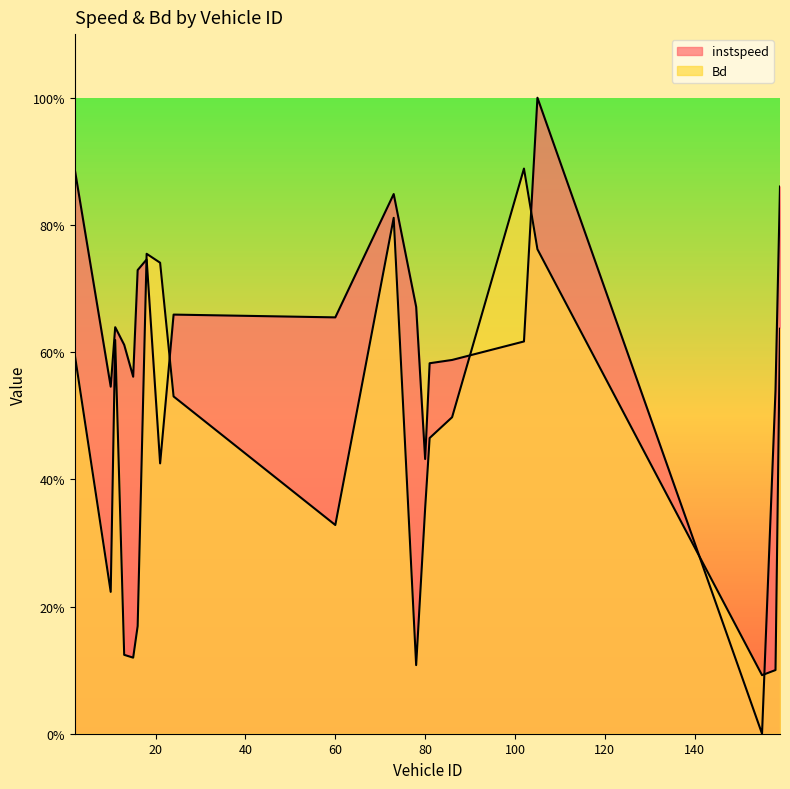

Reading left to right, what are all the values shown in this chart?

instspeed: 0.9	0.5	0.6	0.6	0.6	0.7	0.7	0.4	0.7	0.7	0.8	0.7	0.4	0.6	0.6	0.6	1.0	0.0	0.5	0.9
Bd: 0.6	0.2	0.6	0.1	0.1	0.2	0.8	0.7	0.5	0.3	0.8	0.1	0.4	0.5	0.5	0.9	0.8	0.1	0.1	0.6